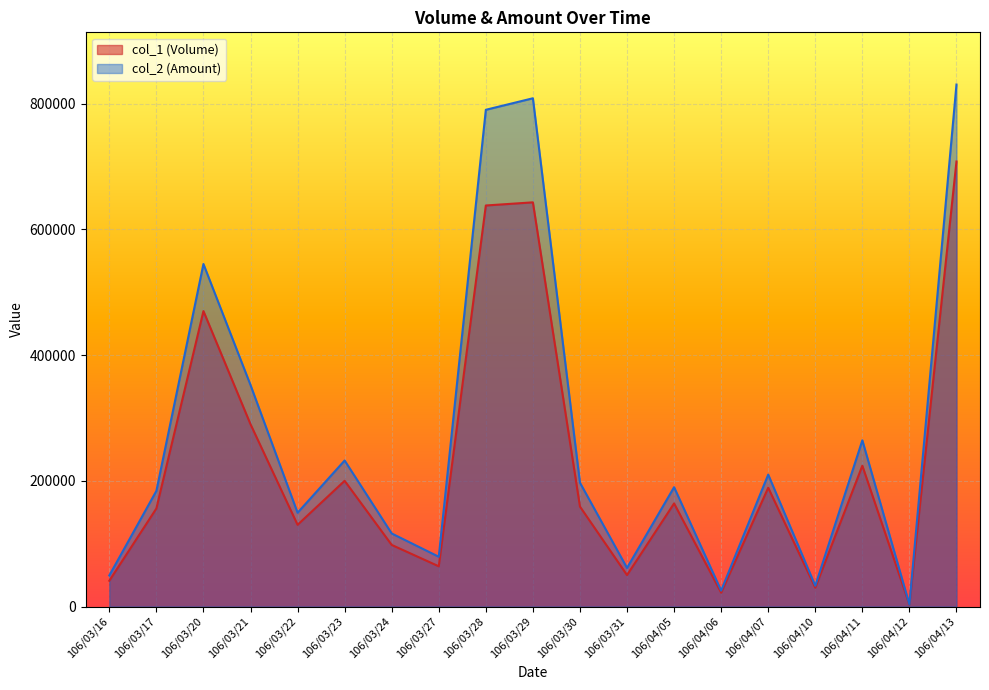

Does the chart display data point markers on the line(s)?

No